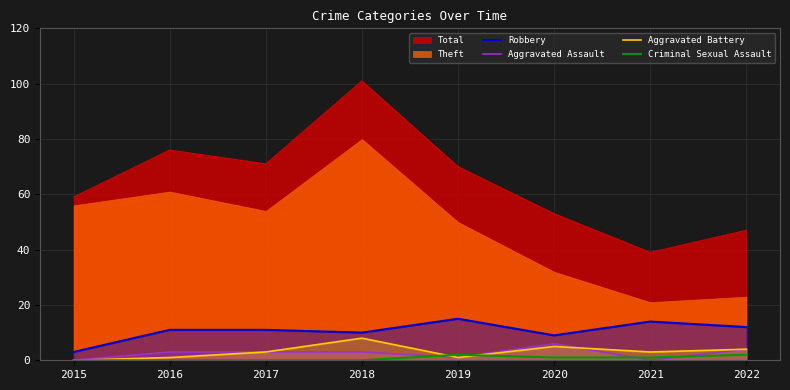

Where is Aggravated Assault nearest to the value 3?

2016